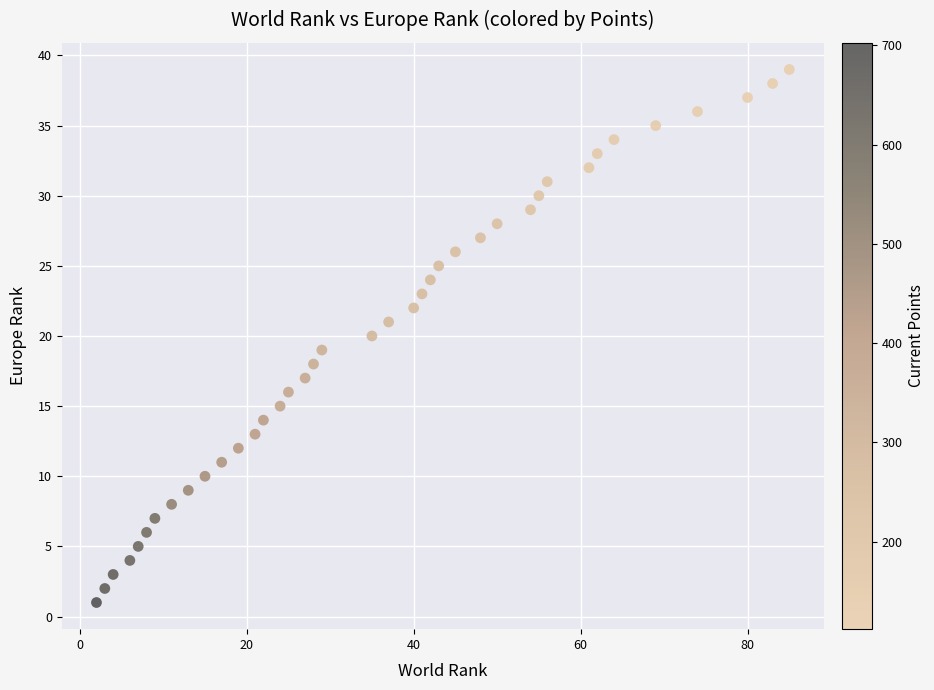

What is the range of Y values (max minus min)?

38